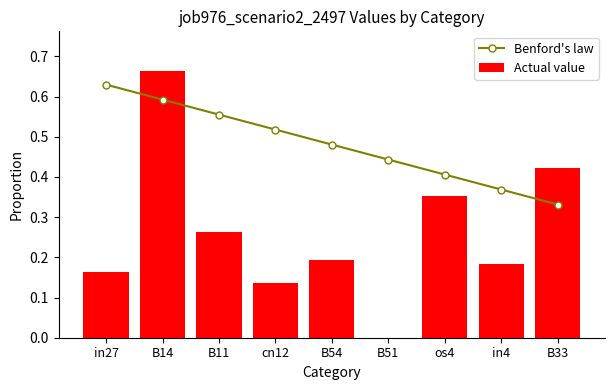

Reading left to right, what are all the values shown in this chart?

Benford's law: 0.6	0.6	0.6	0.5	0.5	0.4	0.4	0.4	0.3
Actual value: 0.2	0.7	0.3	0.1	0.2	0.0	0.4	0.2	0.4